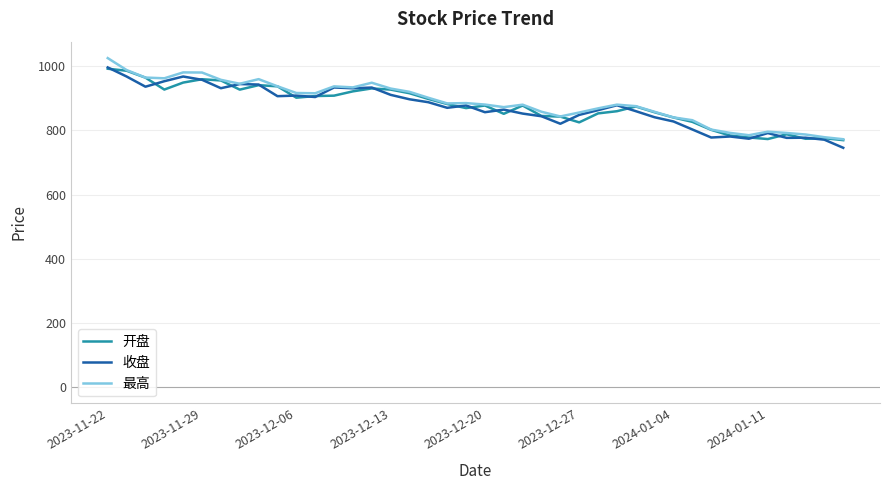

What is the lowest value of the 最高 series?

772.6